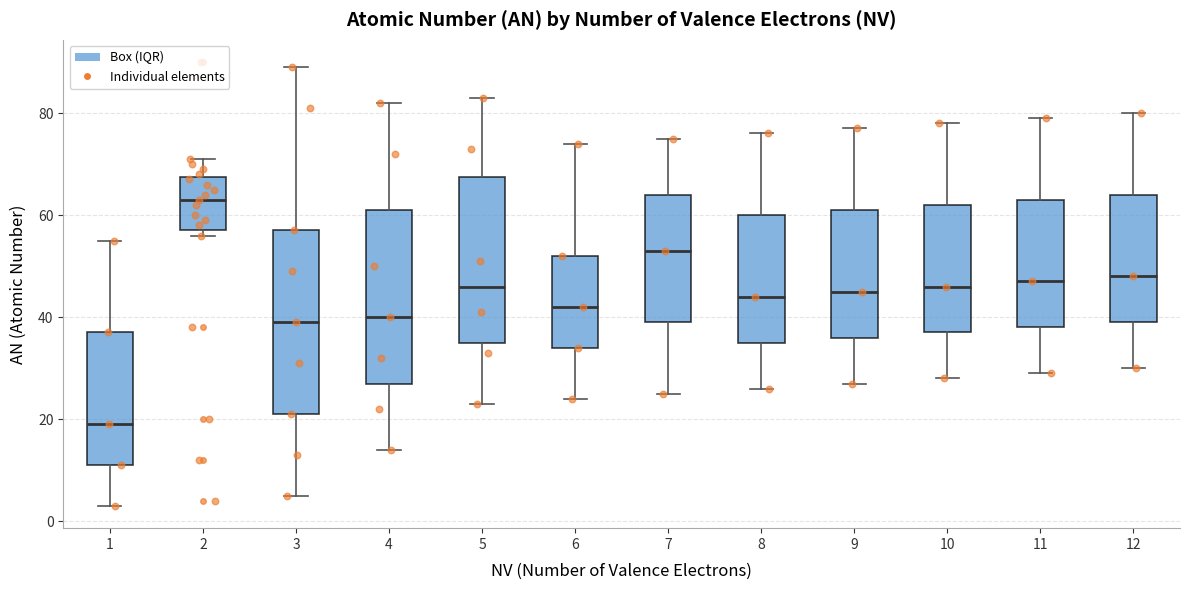

Which box is the tallest, from its lower edge to its upper edge?

3